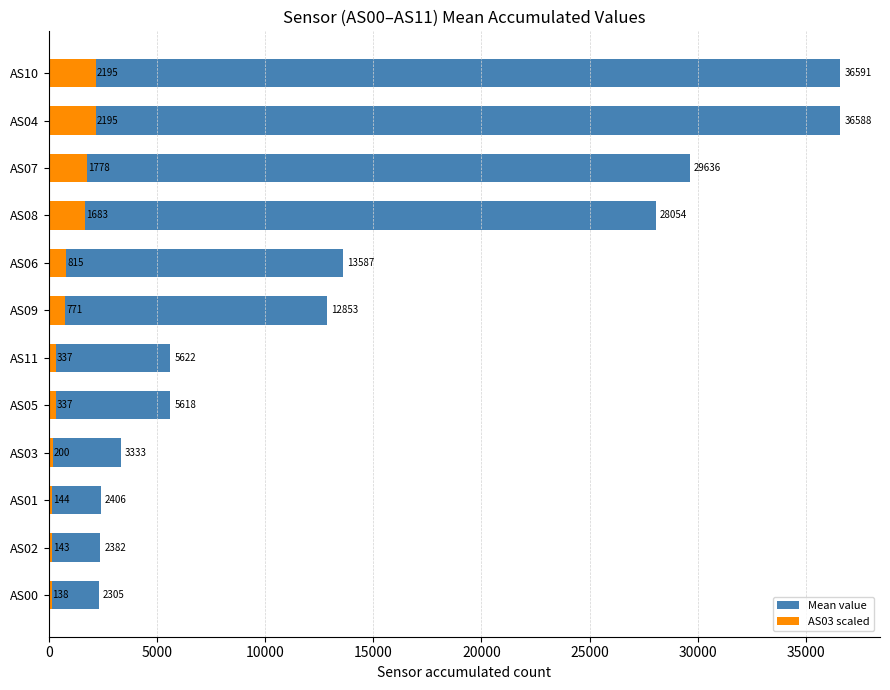

Between AS11 and AS04, which series saw the biggest shift?

Mean value